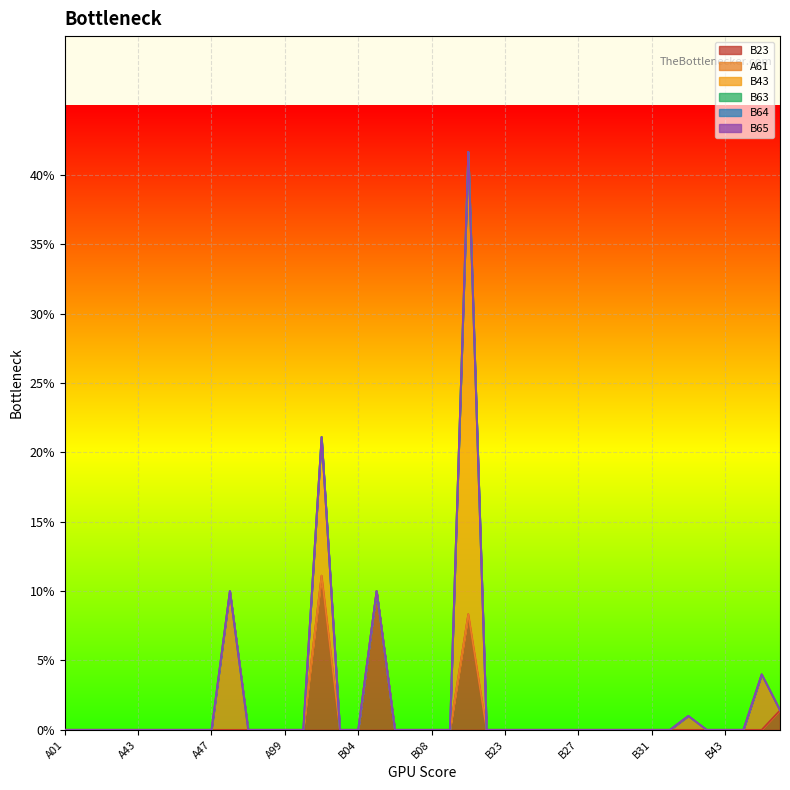

Rank the series at B07 from lowest to highest value.

B23, A61, B43, B63, B64, B65